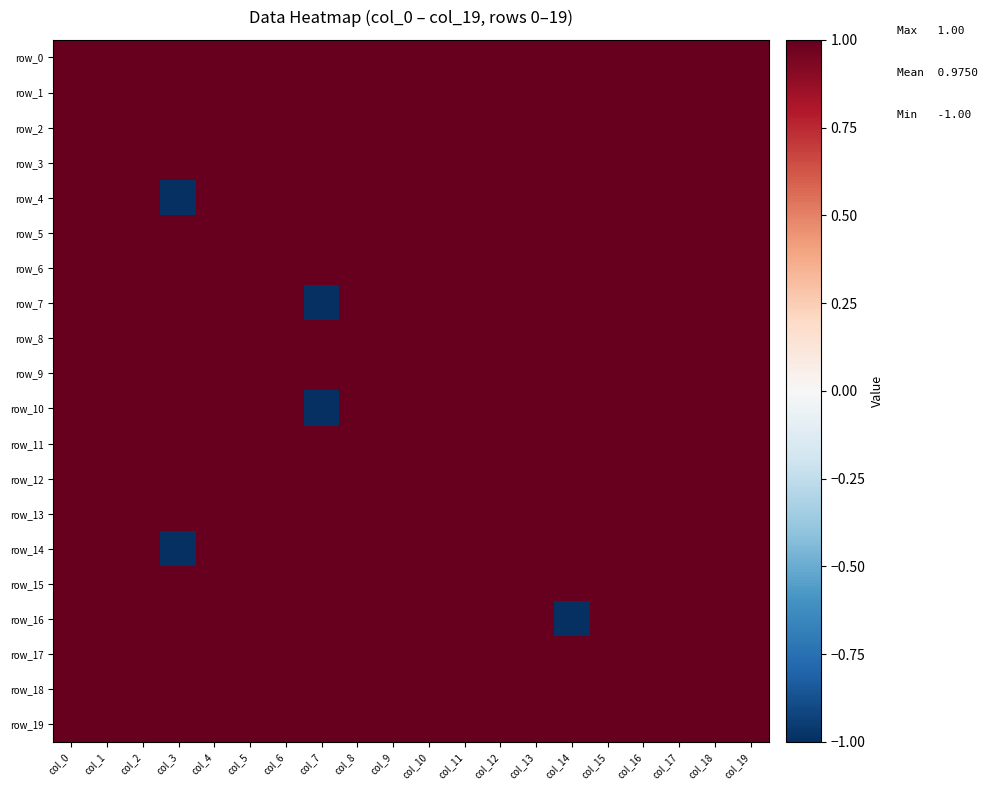

What is the minimum value for row_0?

1